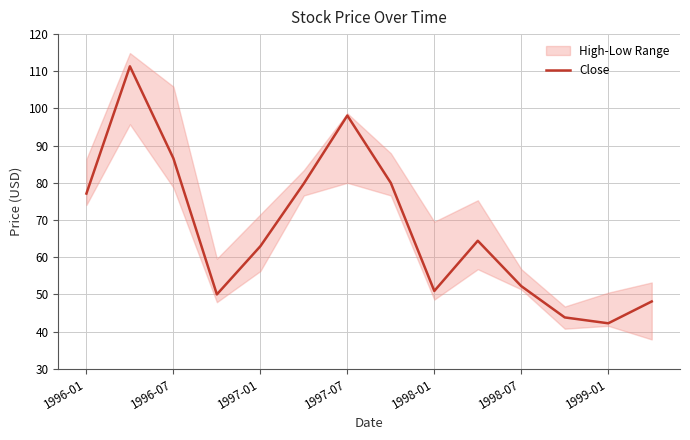

How many categories are shown in the chart?

14